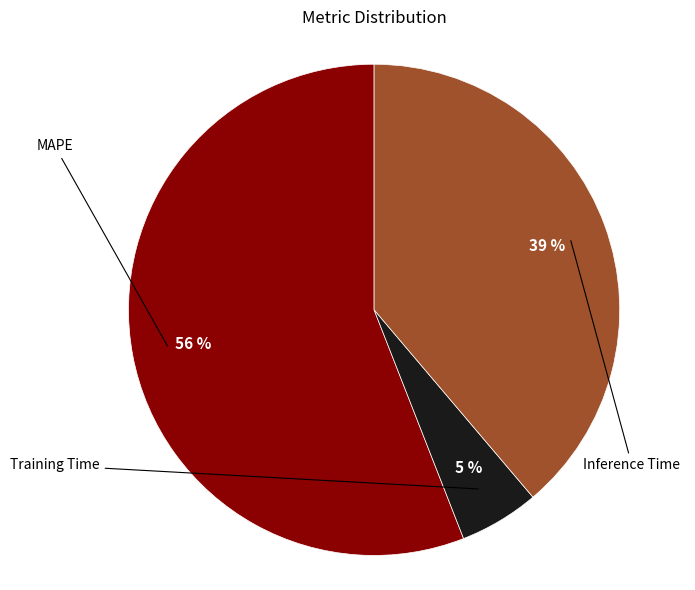

How many segments does this pie chart have?

3